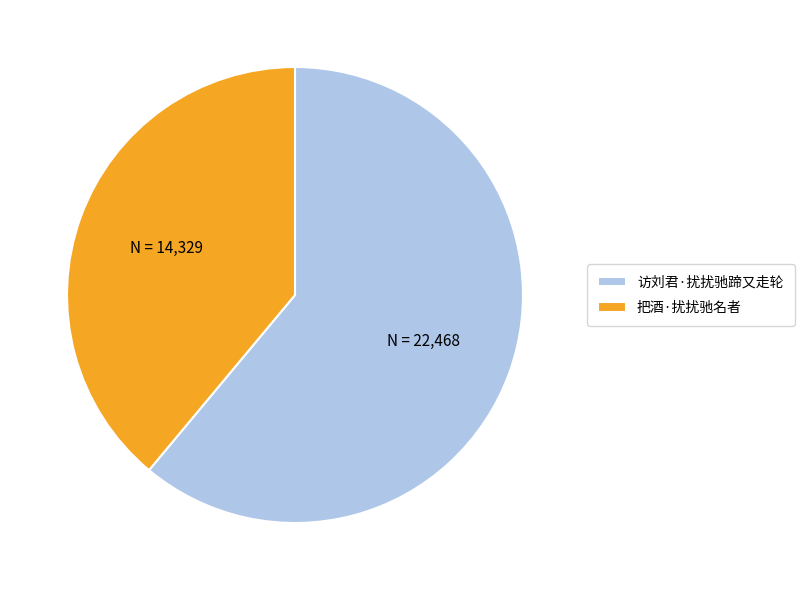

Combined, do 访刘君·扰扰驰蹄又走轮 and 把酒·扰扰驰名者 account for over 50%?

Yes